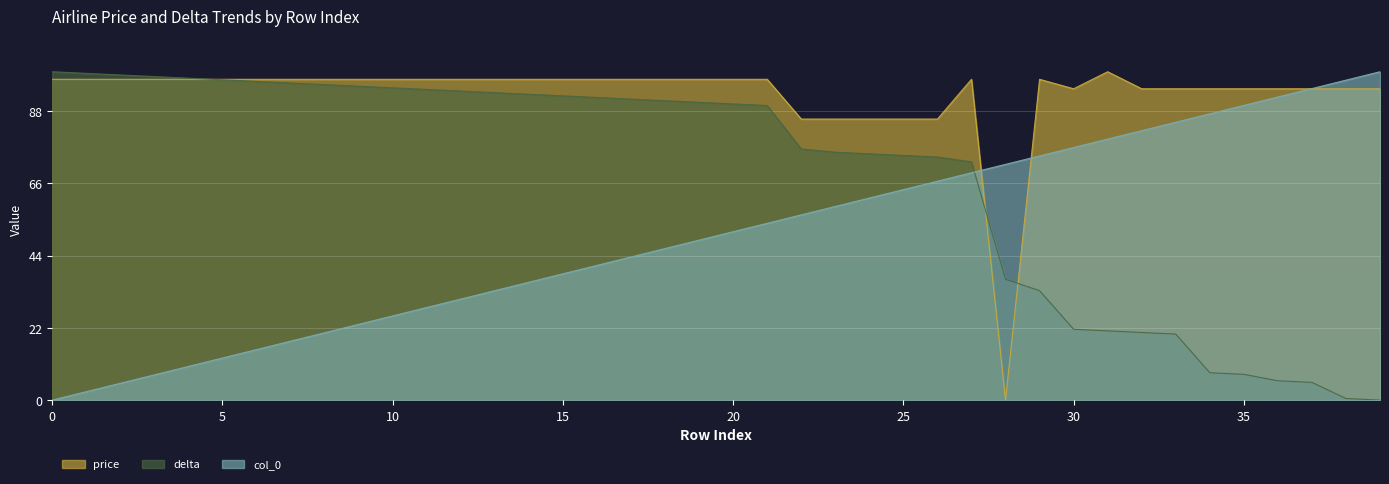

Count the number of data series in this chart.

3